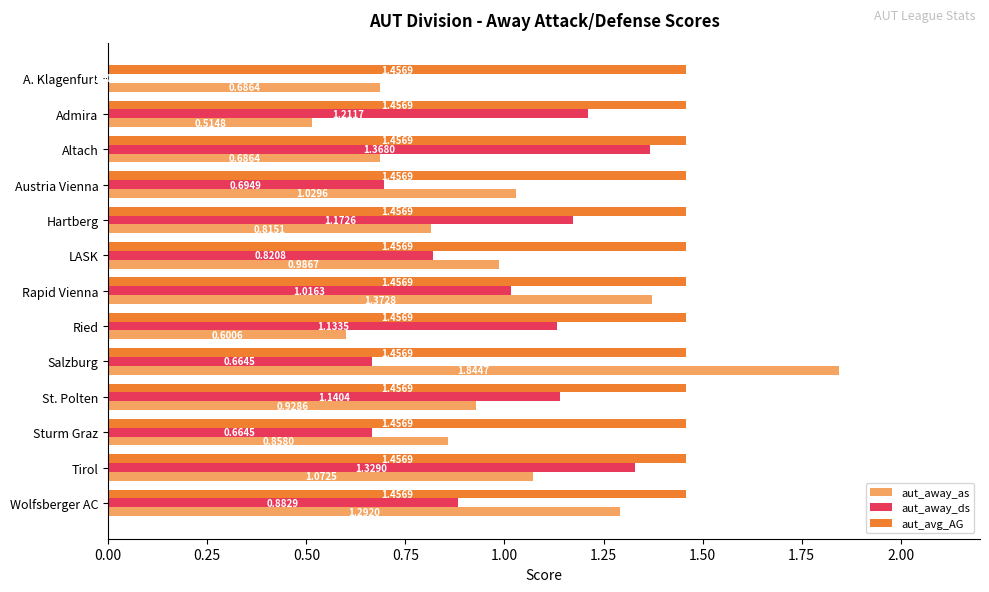

Between Admira and Salzburg, which series saw the biggest shift?

aut_away_as